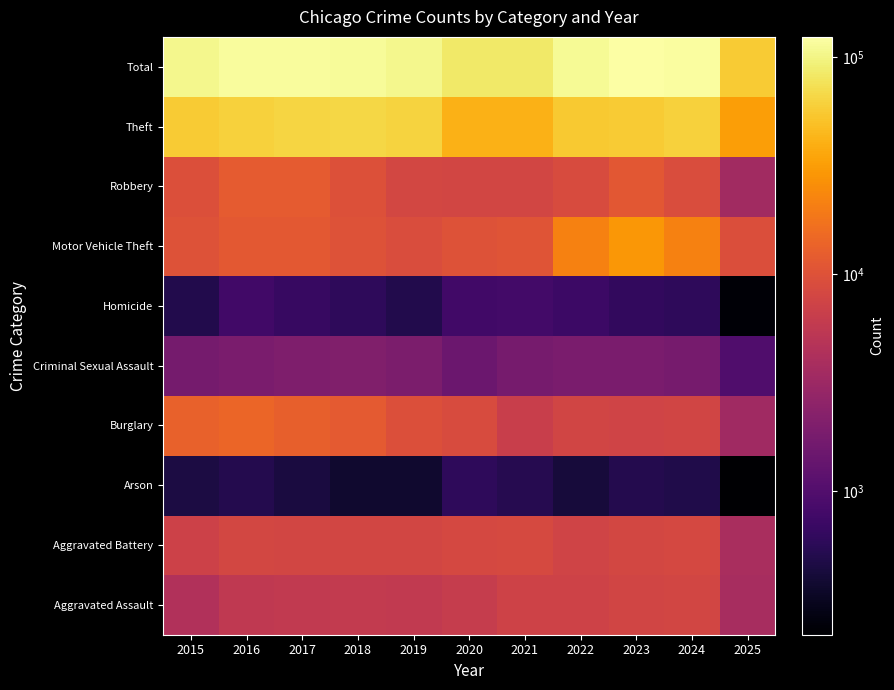

What is the minimum value shown in the chart?

218